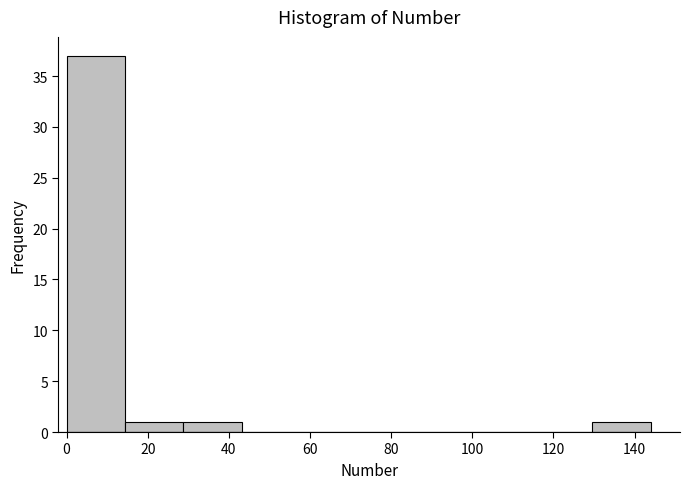

Reading left to right, transcribe this chart: for each bar, give the range it covers on the x-axis and its height. Neither the bar edges nor the heights are printed on the chart, so give them approximately, as read against the axes.

0.0 to 14.4: 37
14.4 to 28.8: 1
28.8 to 43.2: 1
43.2 to 57.6: 0
57.6 to 72.0: 0
72.0 to 86.4: 0
86.4 to 100.8: 0
100.8 to 115.2: 0
115.2 to 129.6: 0
129.6 to 144.0: 1